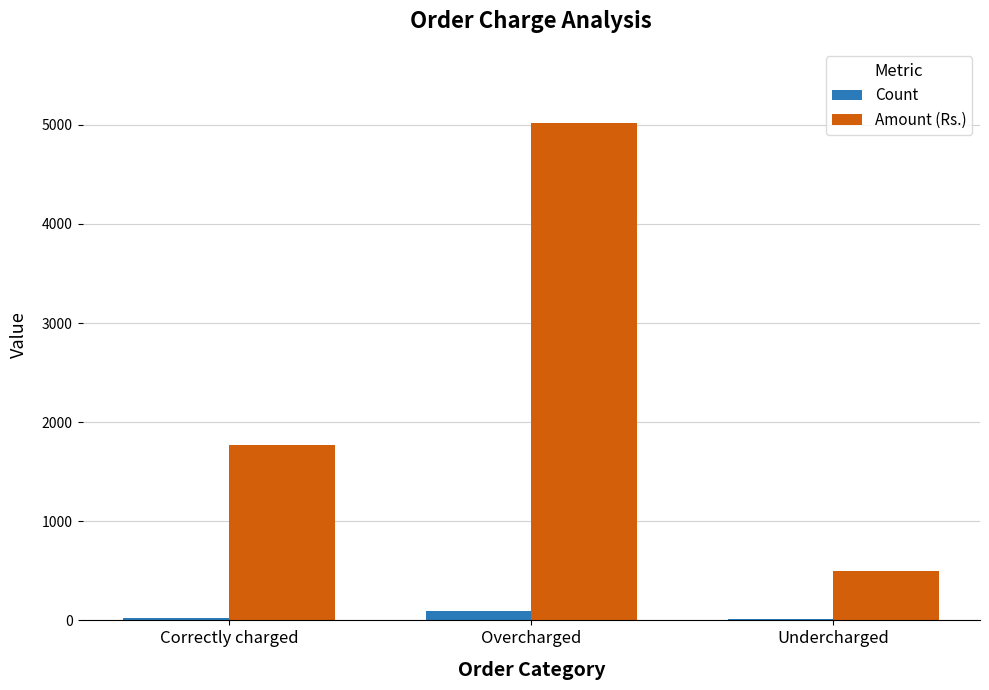

At which category is the sum across all series the highest?

Overcharged